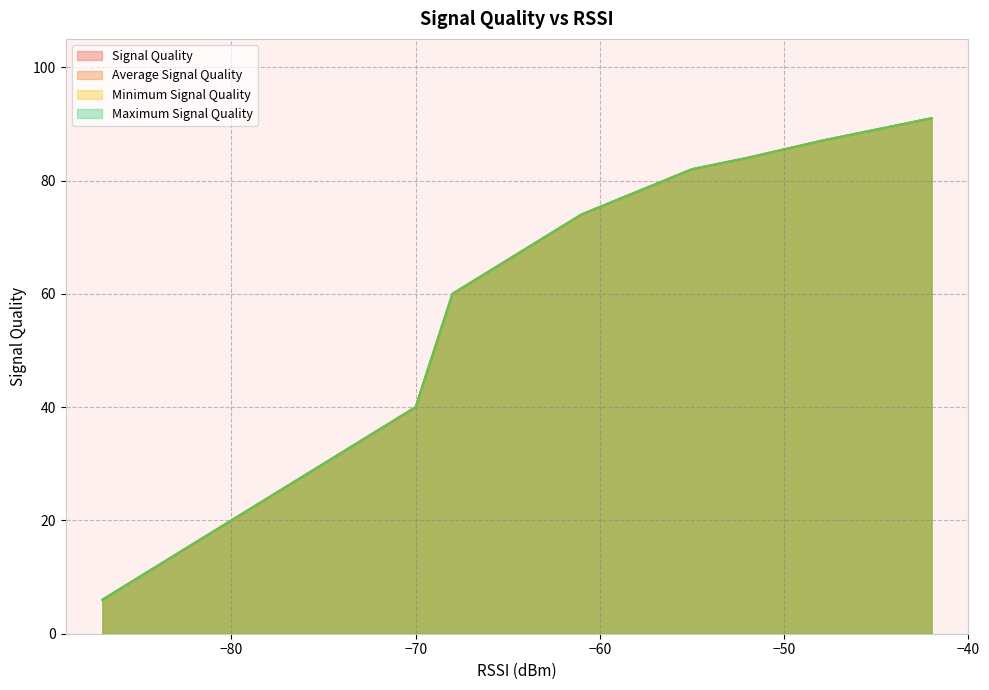

How many lines are shown in the chart?

4